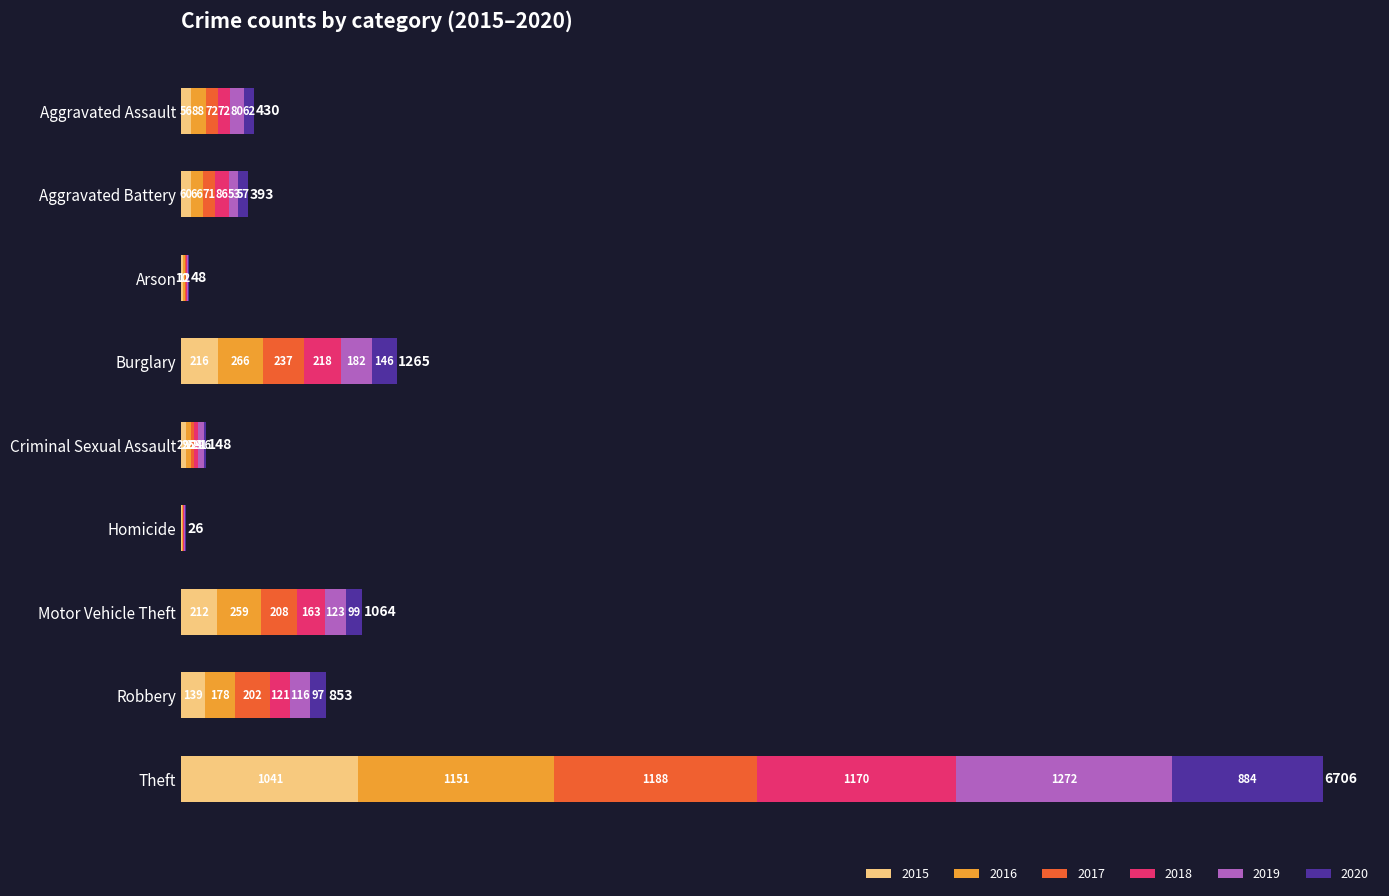

Which category has the highest value in the 2015 series?

Theft